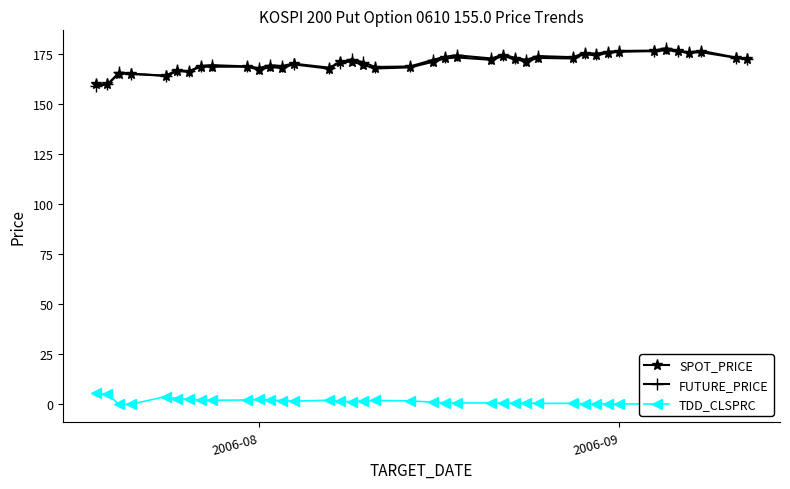

What is the maximum value for SPOT_PRICE?

176.8